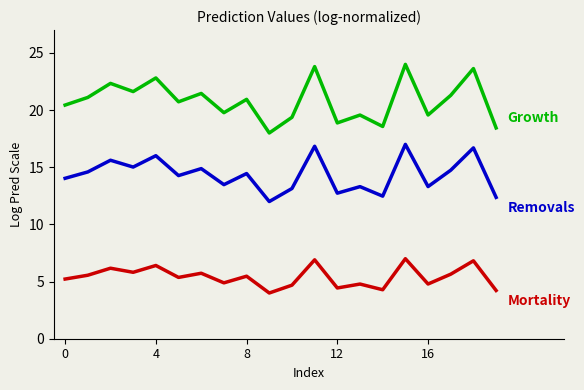

What is the maximum value shown in the chart?

24.0